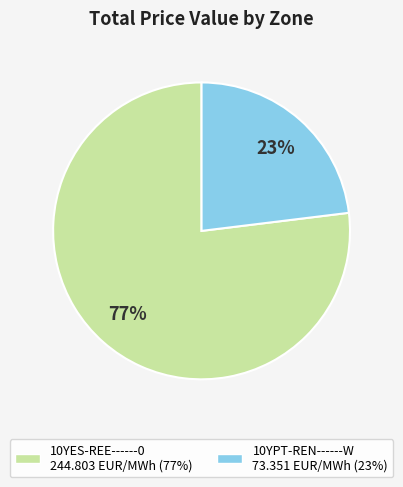

Is there a majority slice in this chart?

Yes